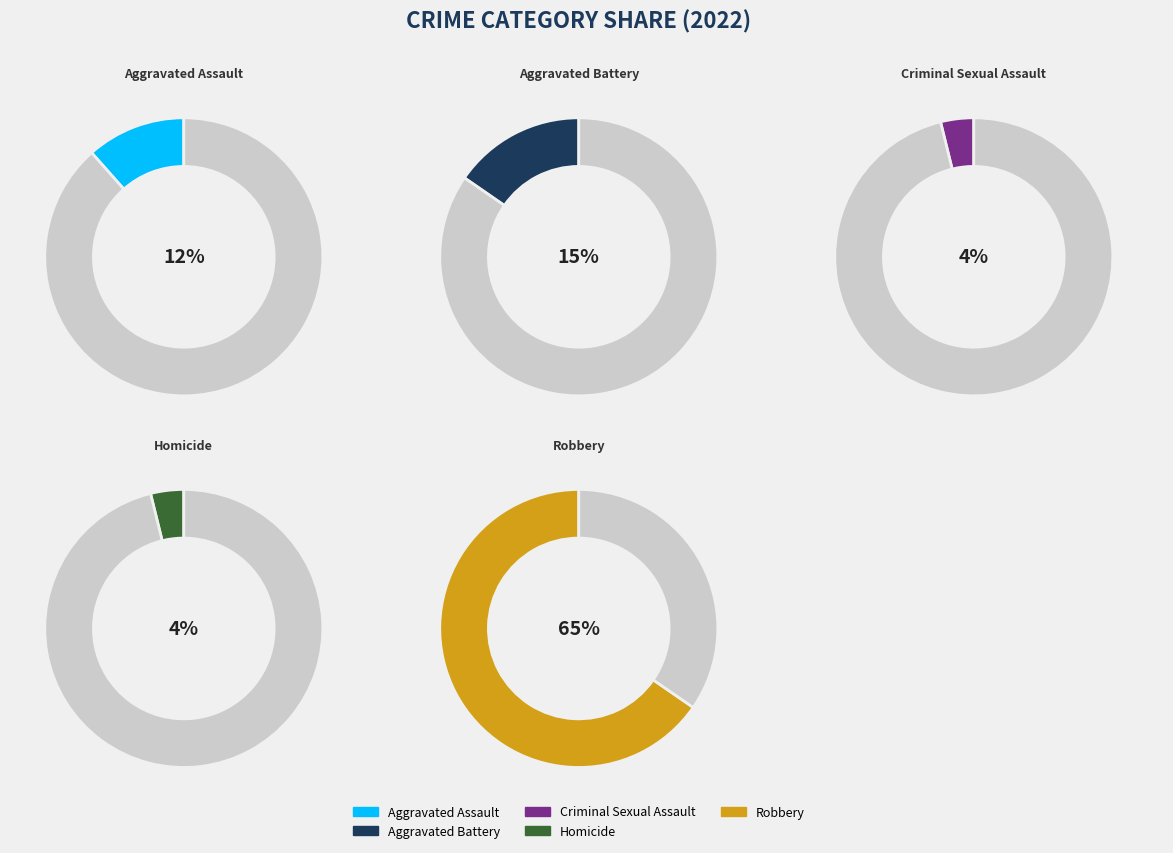

Is there any slice that represents more than half of the pie?

Yes